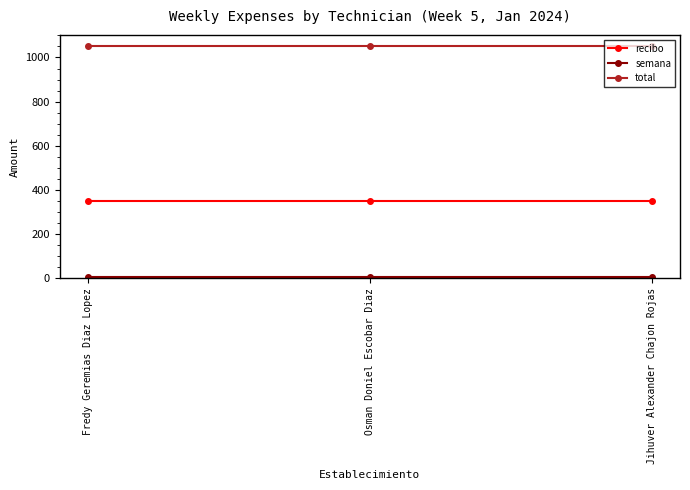

True or false: recibo has a value of 580 at Jihuver Alexander Chajon Rojas.

False